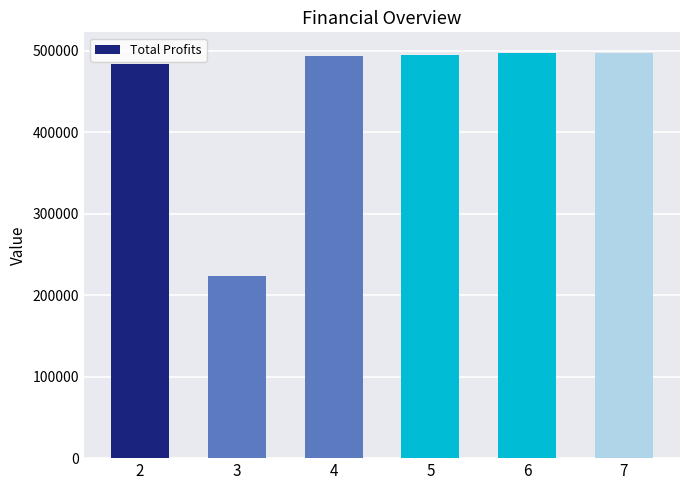

Approximately how many times larger is the value at 6 compared to 4?

1.0